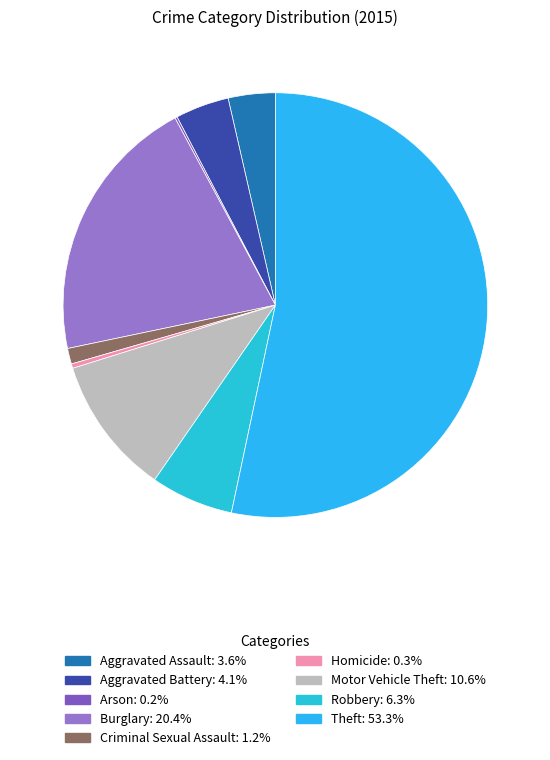

To the nearest percent, what is the average slice percentage?

11%